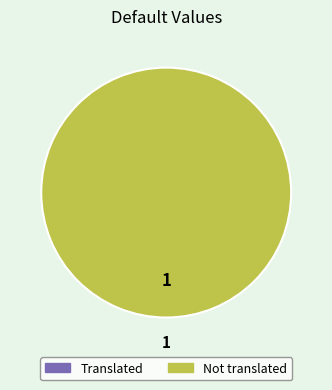

Does any single category account for the majority?

Yes